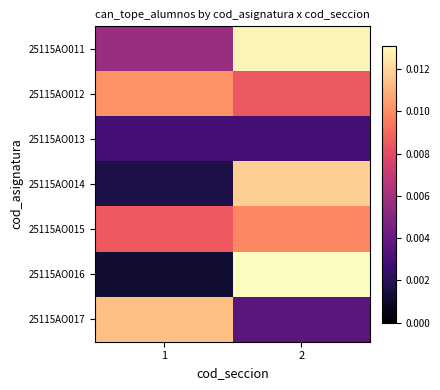

At how many categories does at least one series exceed 0?

2